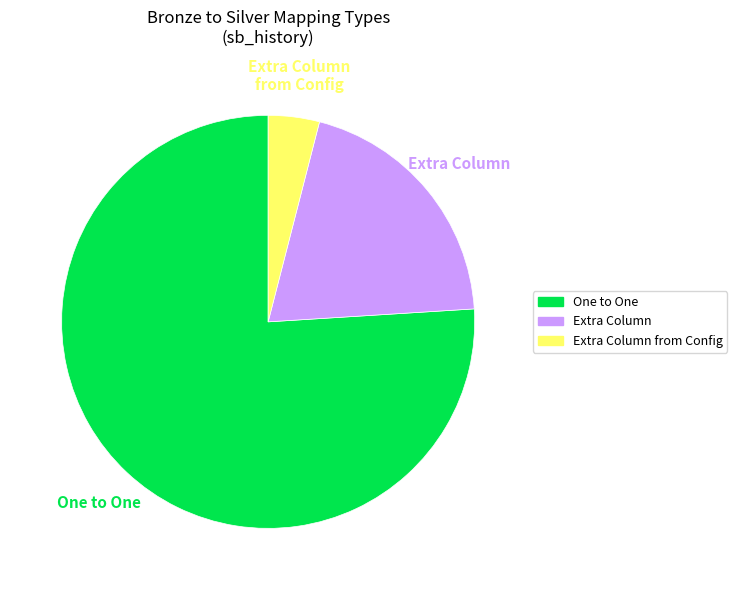

Does any single category account for the majority?

Yes